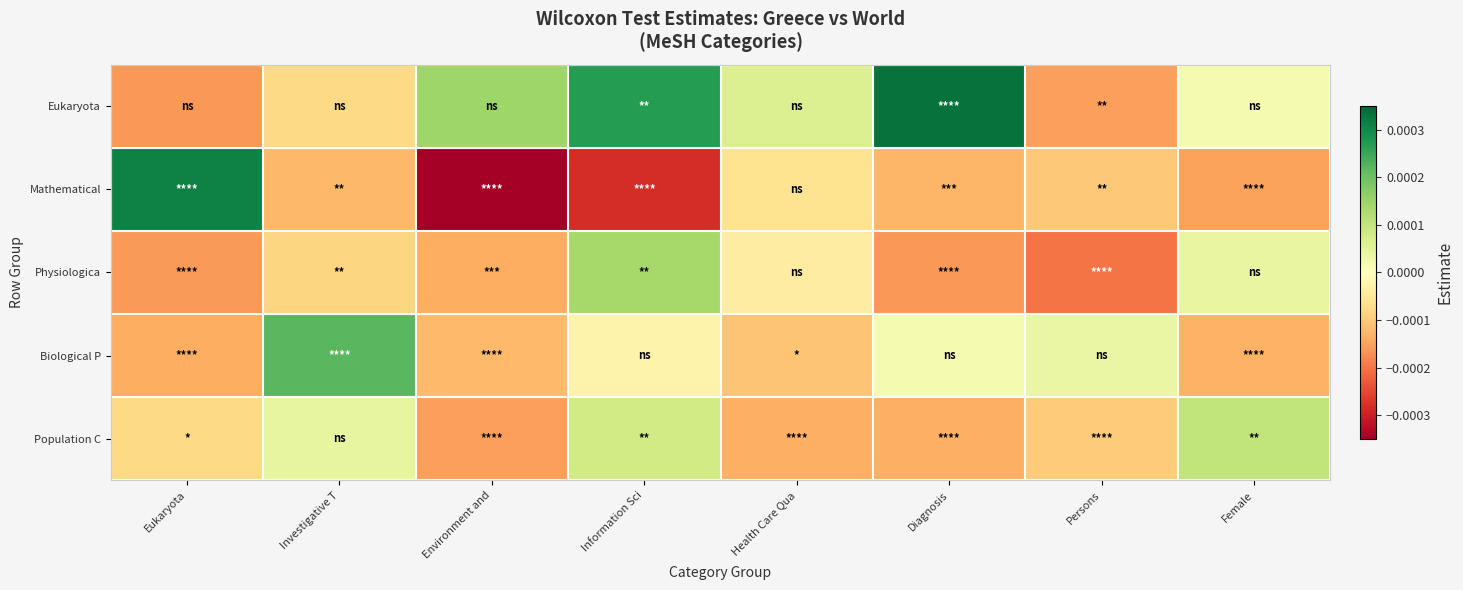

At Persons, list the series in order from smallest to largest.

Physiologica, Eukaryota, Mathematical, Population C, Biological P